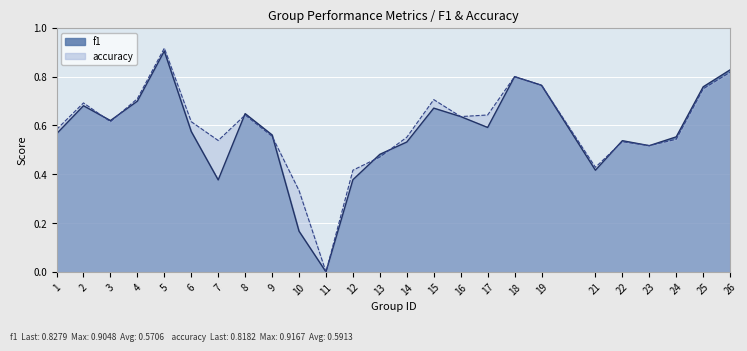

Which series ends up on top after the final intersection of f1 and accuracy?

f1